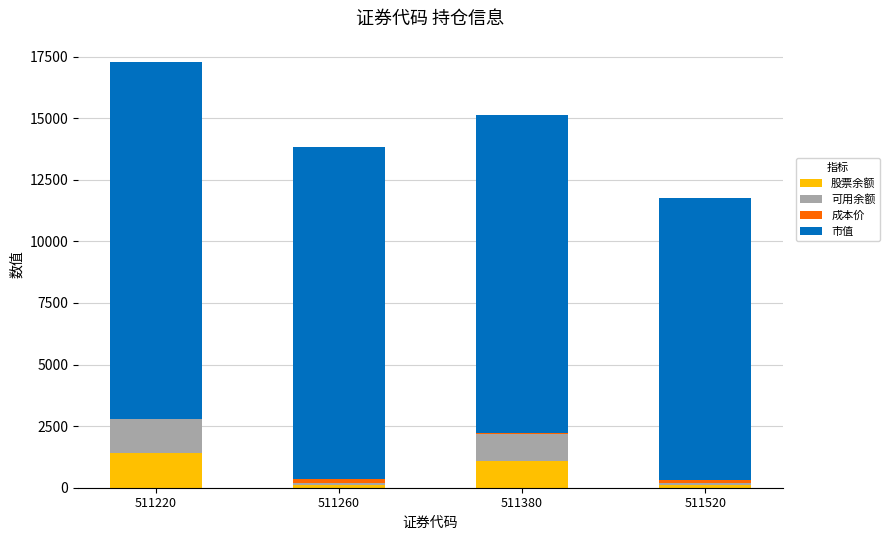

The value of 股票余额 at 511220 is 1400.0. True or false?

True